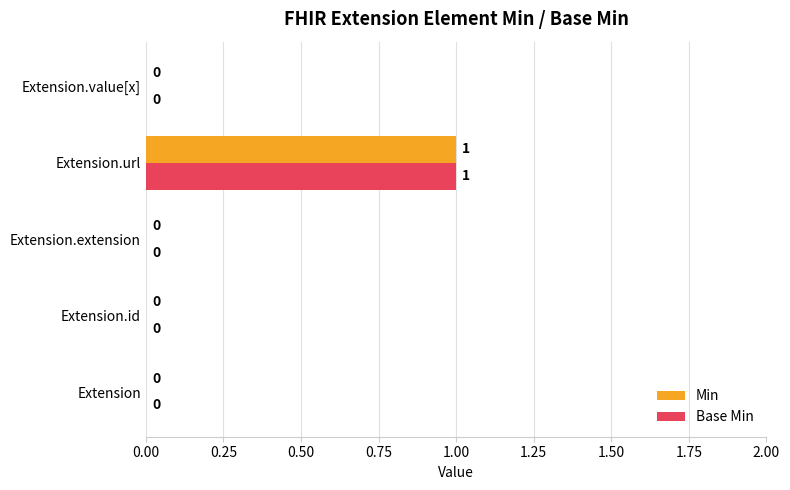

What are all the series names shown in the legend?

Min, Base Min